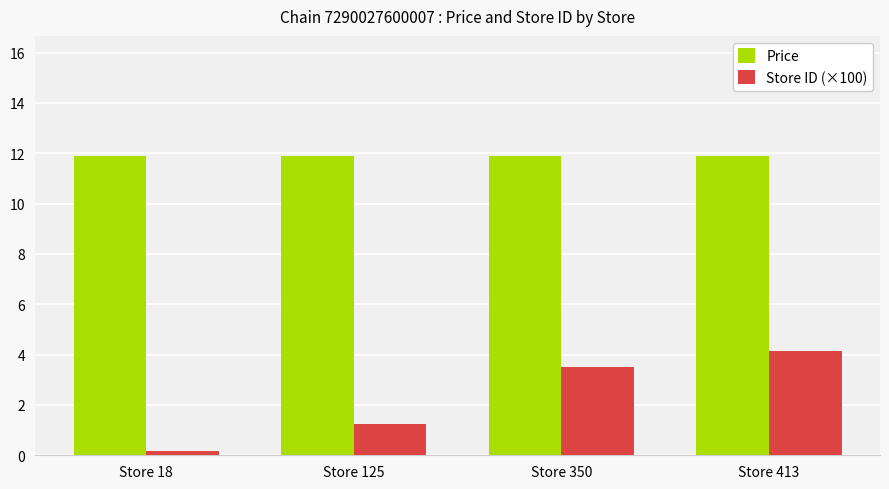

Rank the series by their maximum value, from lowest to highest.

Store ID (×100), Price